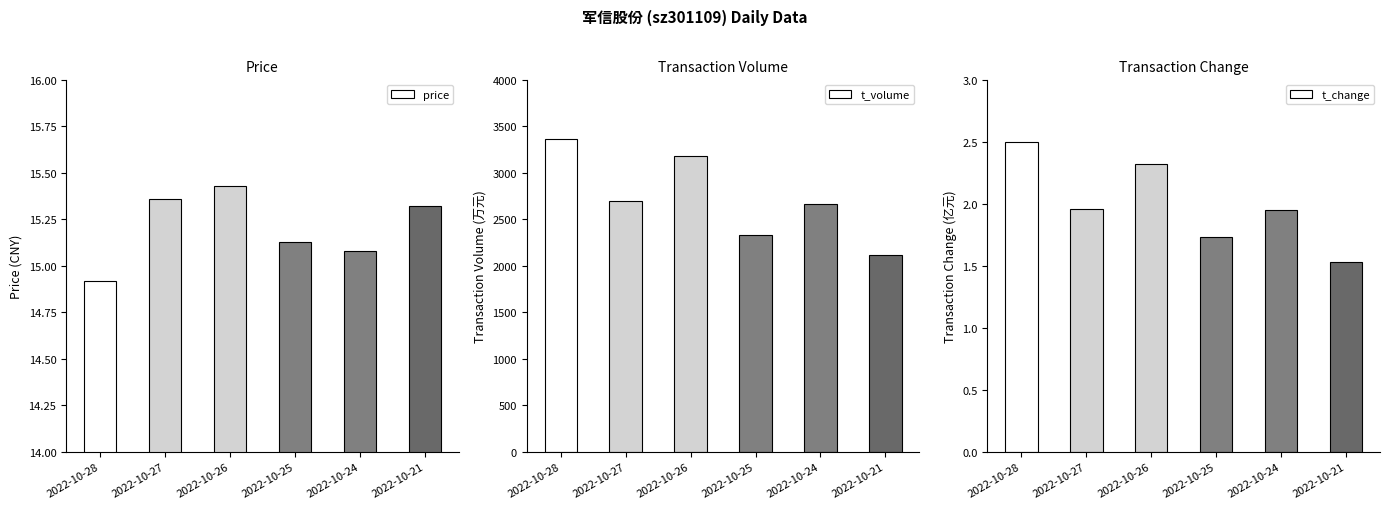

Is the value of price at 2022-10-21 greater than the value of t_change at 2022-10-25?

Yes